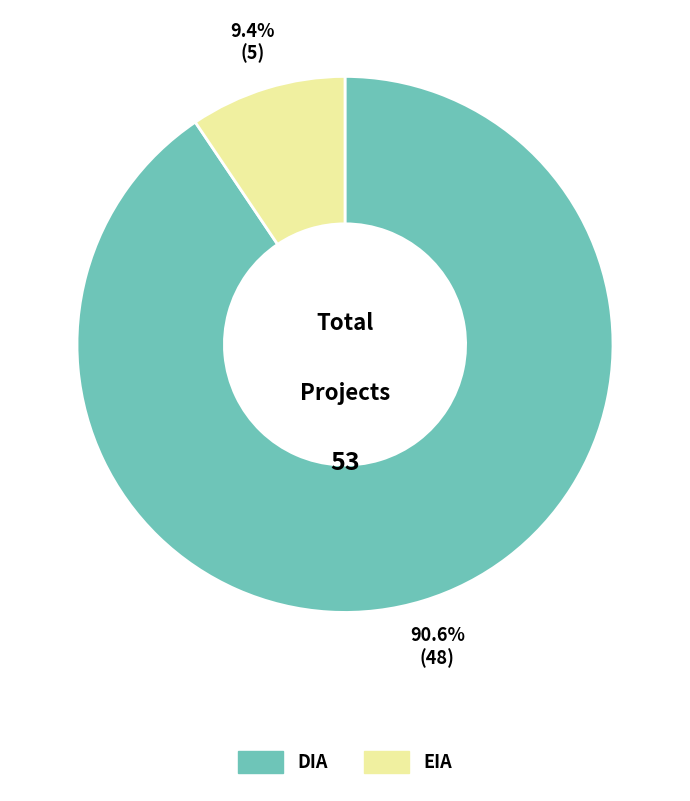

What is the ratio of the value at DIA to the value at EIA?

9.6